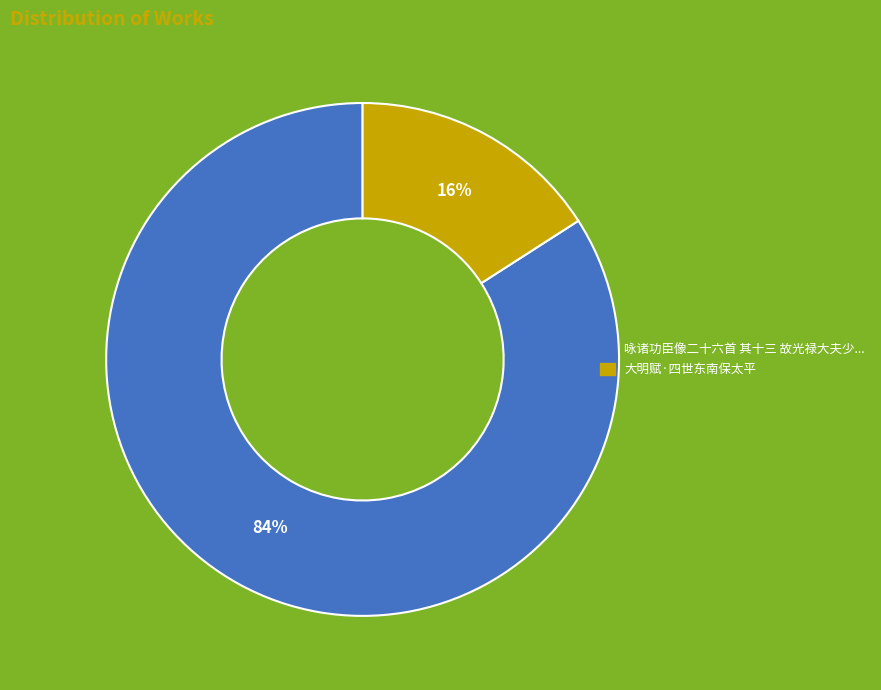

To the nearest percent, what is the average slice percentage?

50%